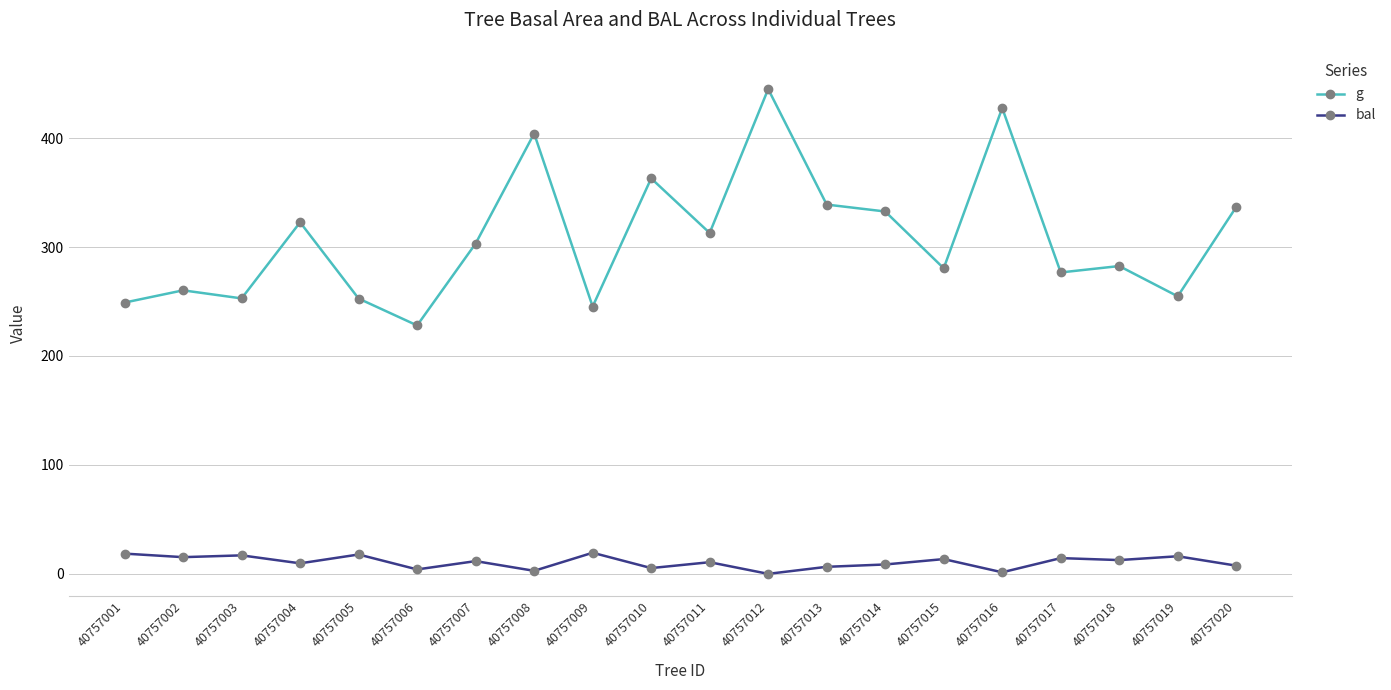

Which category has the lowest value in the g series?

40757006